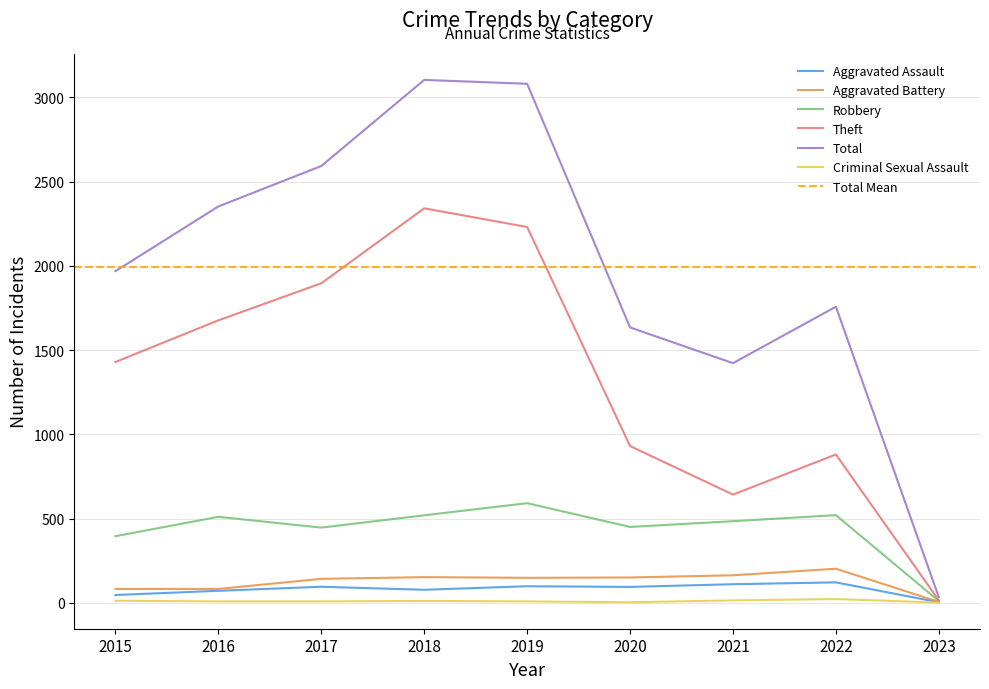

Which series has the largest total across all categories?

Total